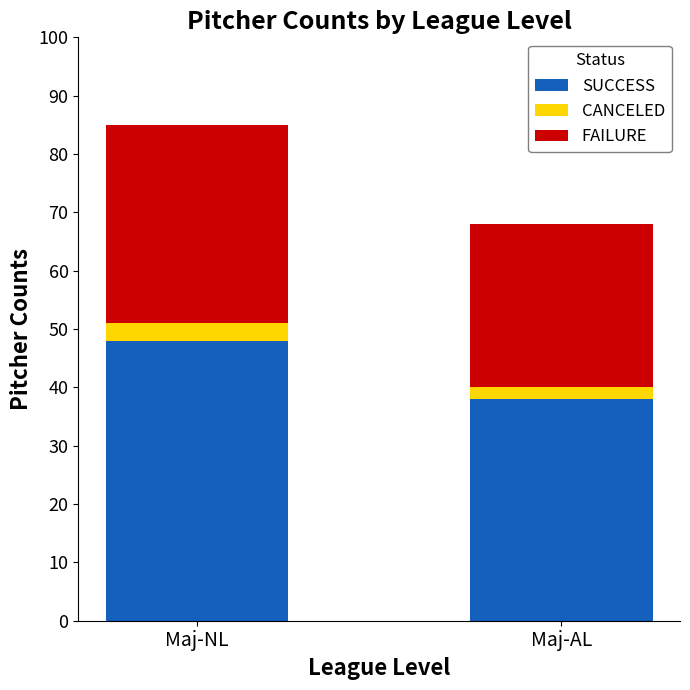

What is the difference between the maximum and minimum values in the SUCCESS series?

10